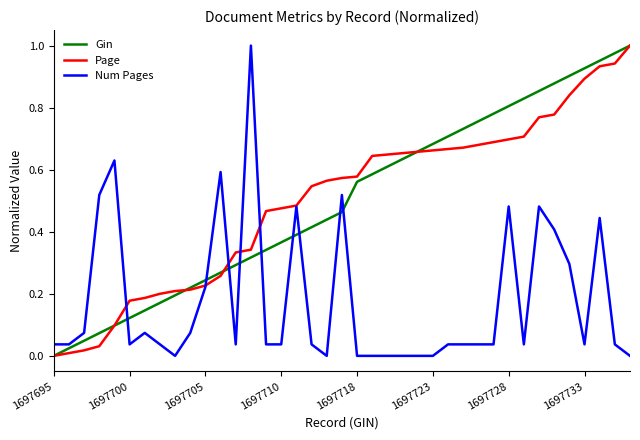

At how many categories does at least one series exceed 0?

39